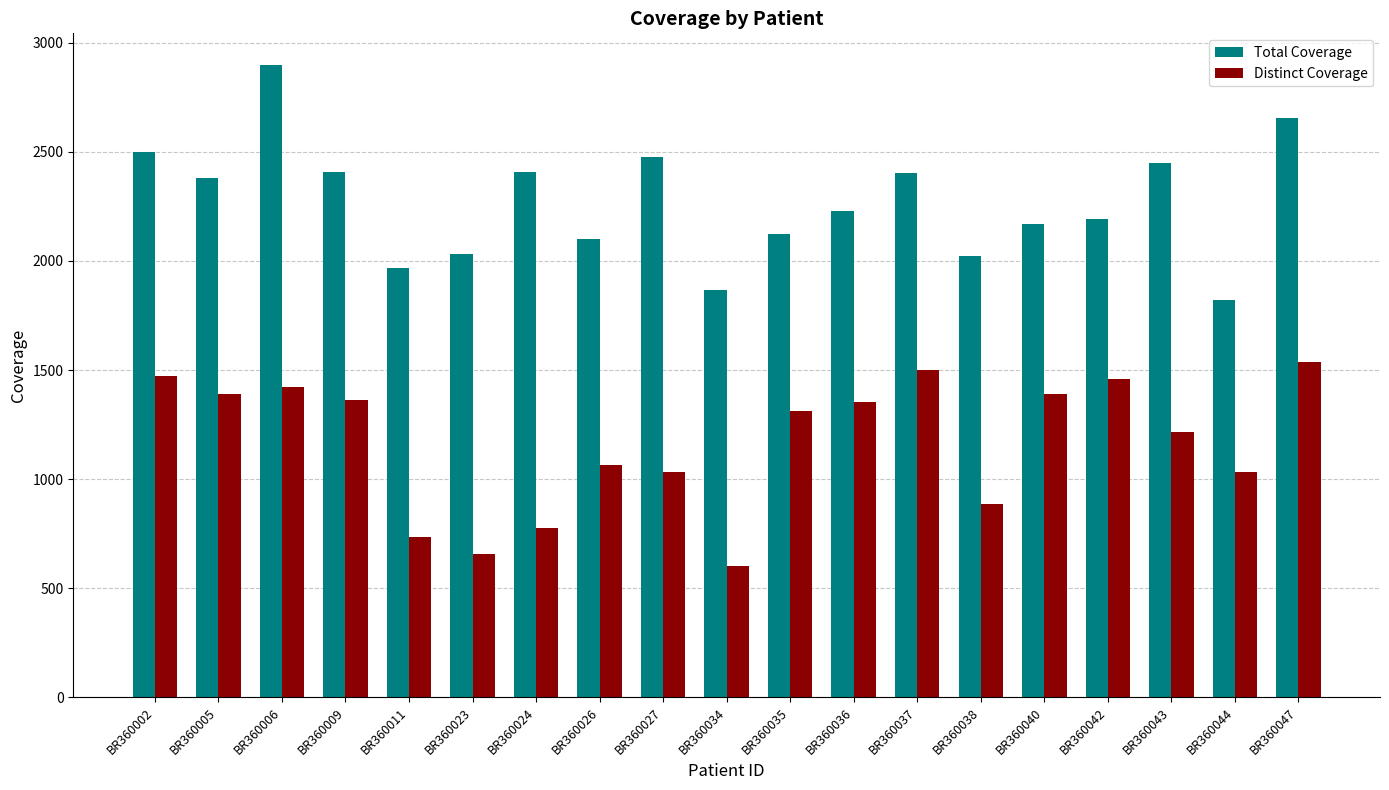

What is the sum of all Total Coverage values?

43093